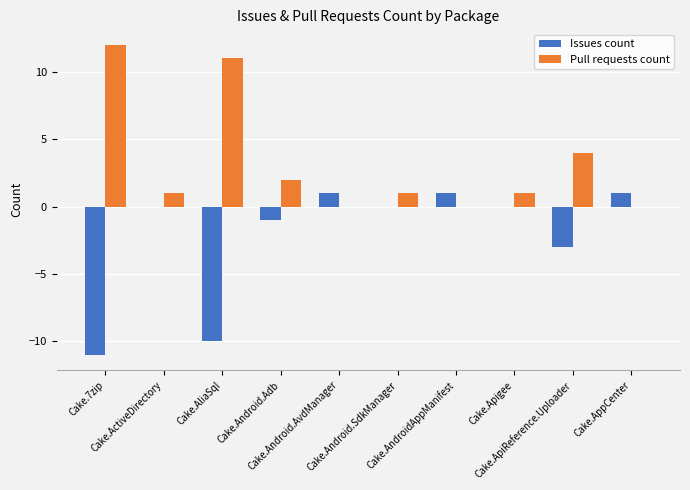

The Pull requests count series shows 2 at Cake.ApiReference.Uploader. True or false?

False